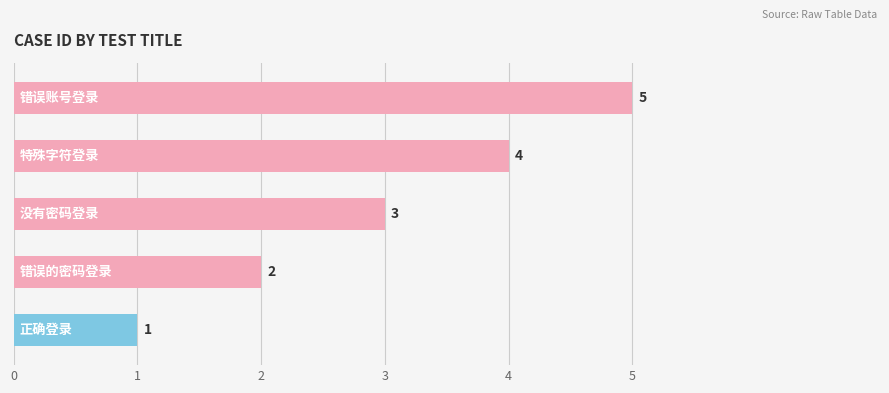

Count the values in the range 2 to 4.

3